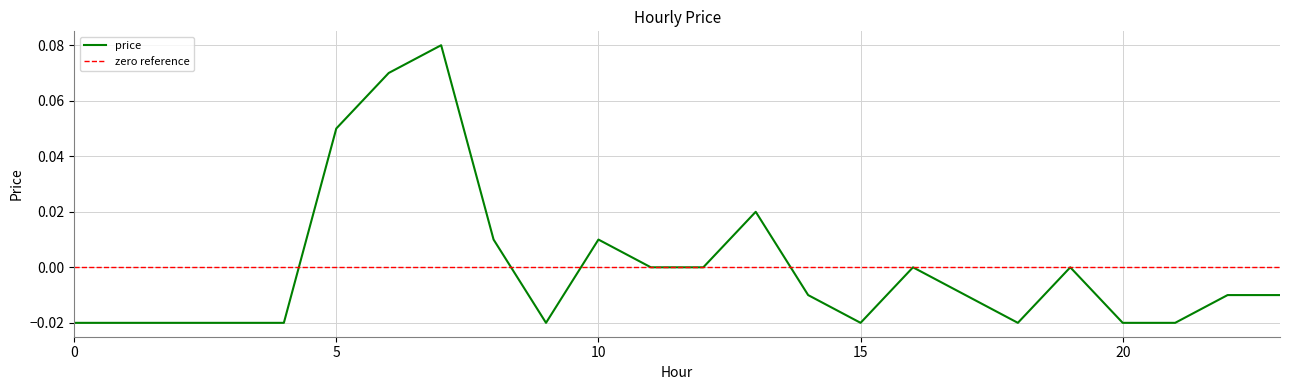

Count the number of categories in the chart.

24